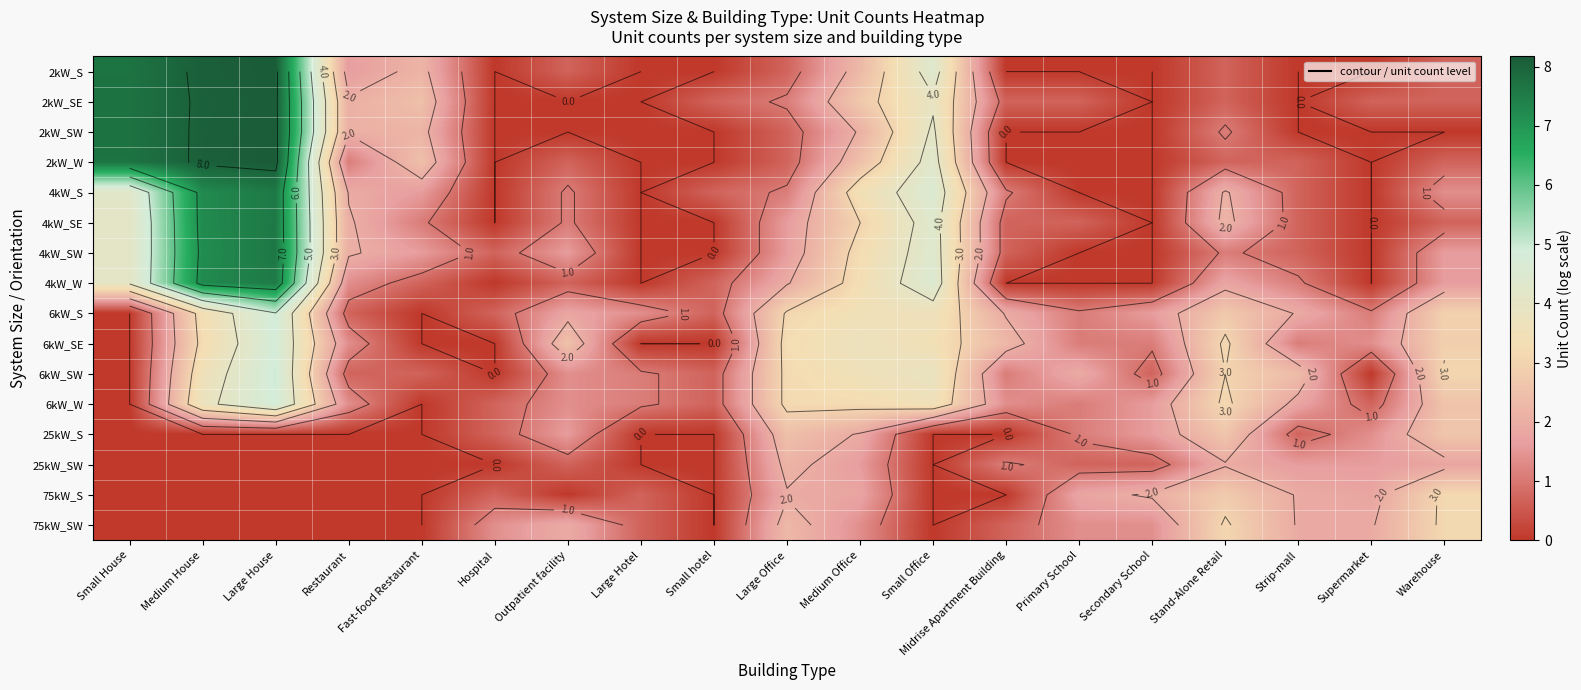

List the labels in order of 4kW_S value, largest first.

Large House, Medium House, Small Office, Small House, Medium Office, Stand-Alone Retail, Restaurant, Fast-food Restaurant, Warehouse, Outpatient facility, Large Office, Midrise Apartment Building, Small hotel, Strip-mall, Hospital, Large Hotel, Primary School, Secondary School, Supermarket